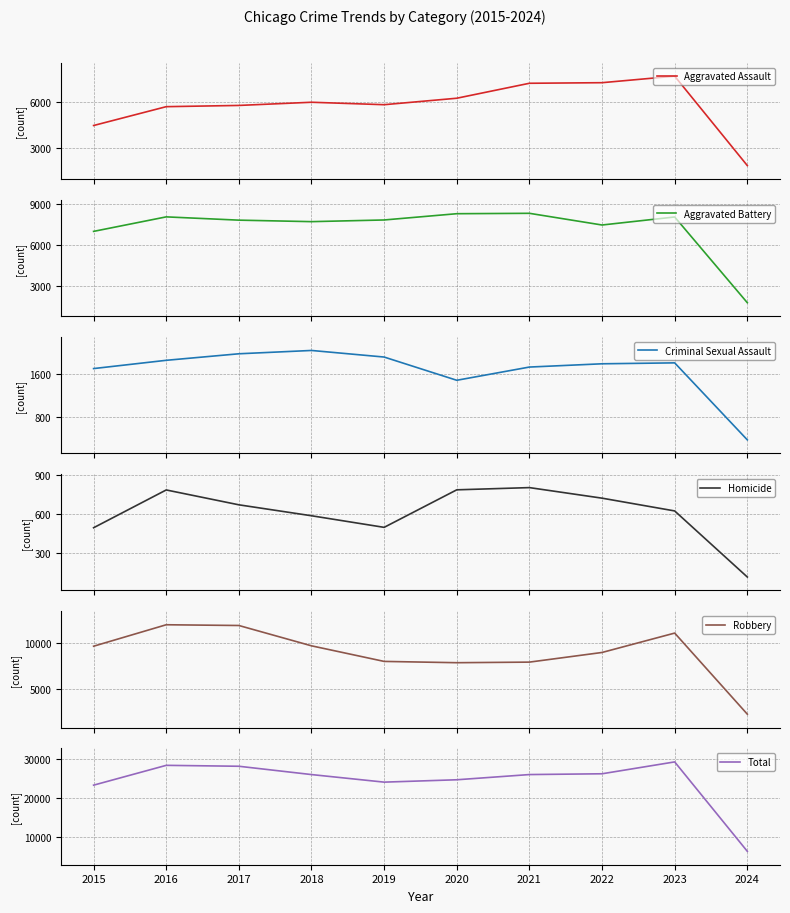

Where is the first local minimum for Total?

2019